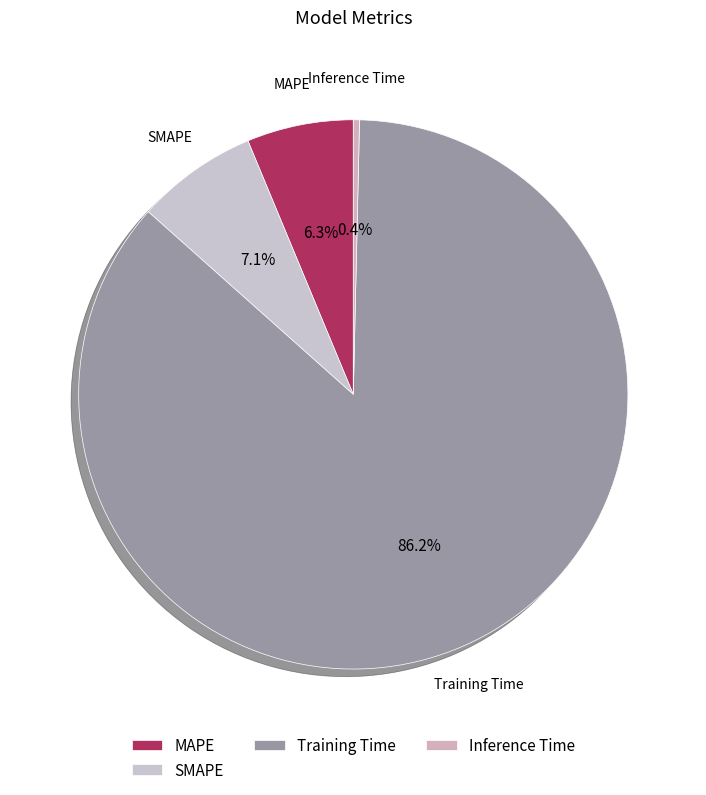

Does any single category account for the majority?

Yes